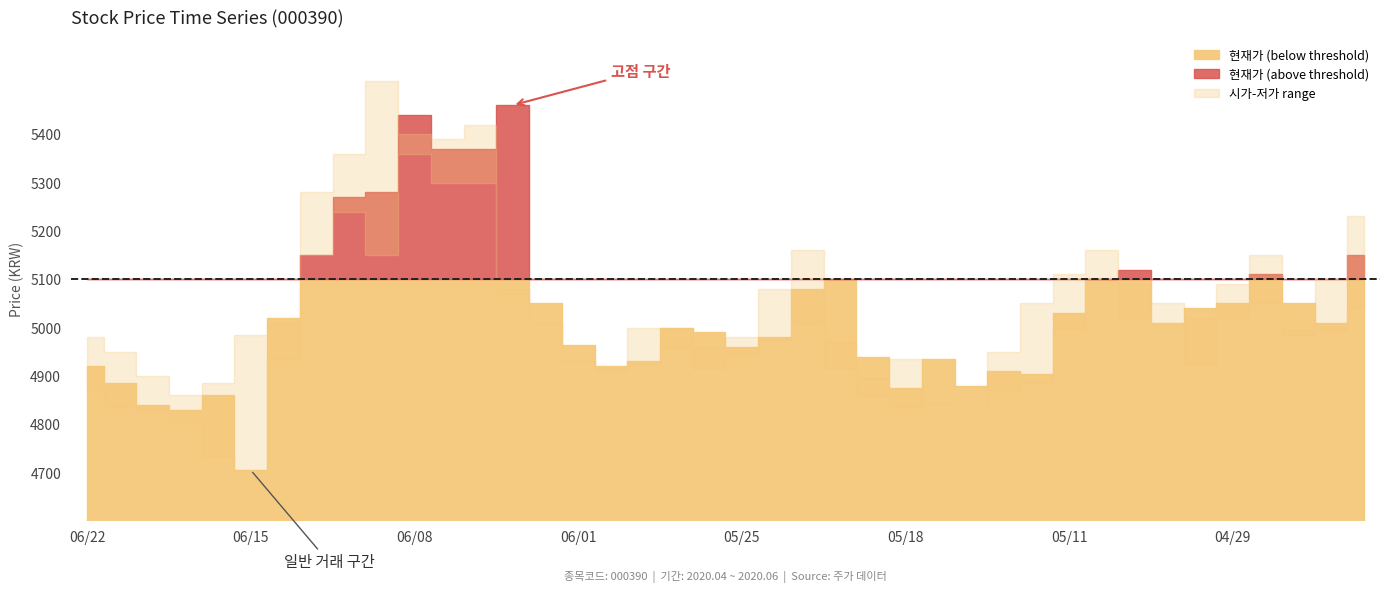

Reading left to right, list all the values displayed in this chart.

현재가: 4920	4885	4840	4830	4860	4705	5020	5150	5270	5280	5440	5370	5370	5460	5050	4965	4920	4930	5000	4990	4960	4980	5080	5100	4940	4875	4935	4880	4910	4905	5030	5100	5120	5010	5040	5050	5110	5050	5010	5150
시가: 4980	4950	4900	4860	4885	4985	5010	5280	5360	5510	5400	5390	5420	5080	5010	4930	4915	5000	5000	4960	4980	5080	5160	4970	4895	4935	4845	4830	4950	5050	5110	5160	5090	5050	5020	5090	5150	4995	5100	5230
저가: 4870	4835	4830	4805	4735	4705	4935	5150	5240	5150	5360	5300	5300	5070	5010	4930	4910	4925	4960	4915	4945	4975	5010	4915	4860	4835	4845	4830	4870	4885	5000	5100	5020	5010	4925	5020	5050	4985	4995	5040